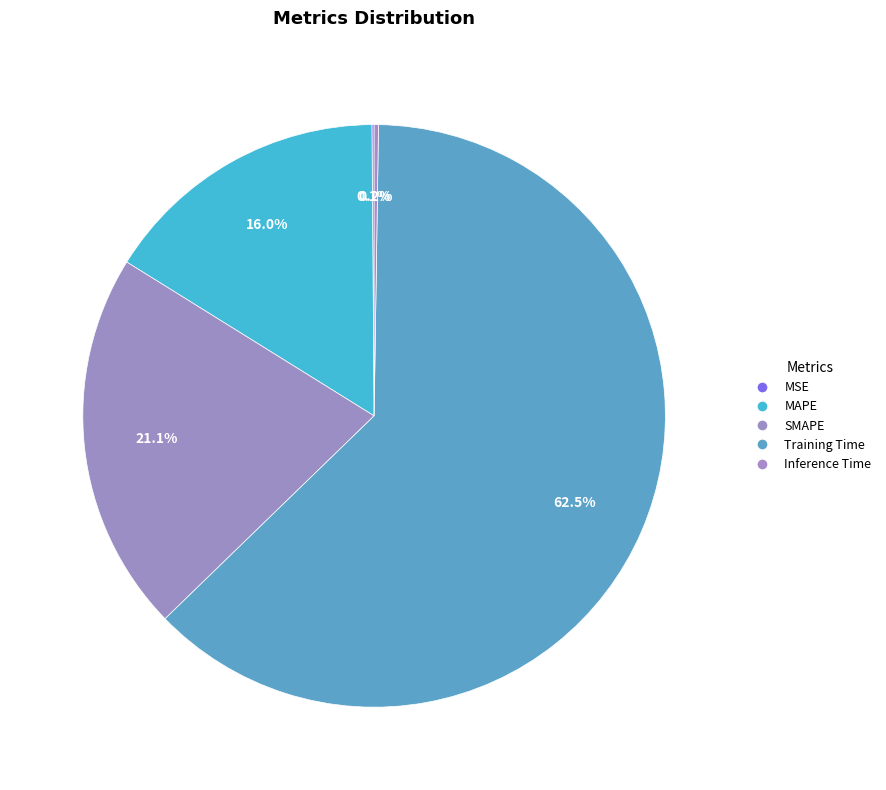

Is there a majority slice in this chart?

Yes